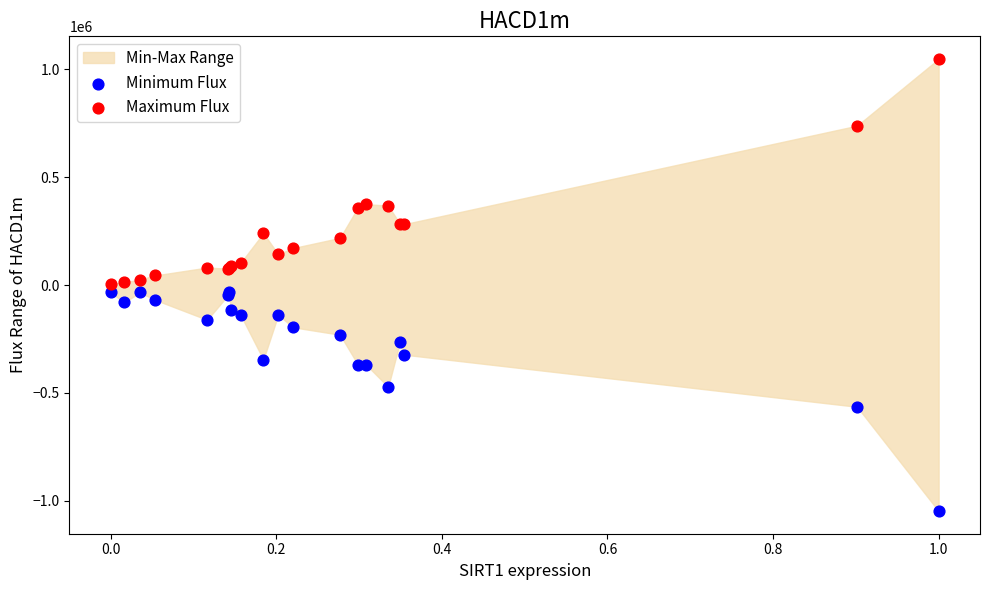

Which series contains the lowest Y value?

Minimum Flux